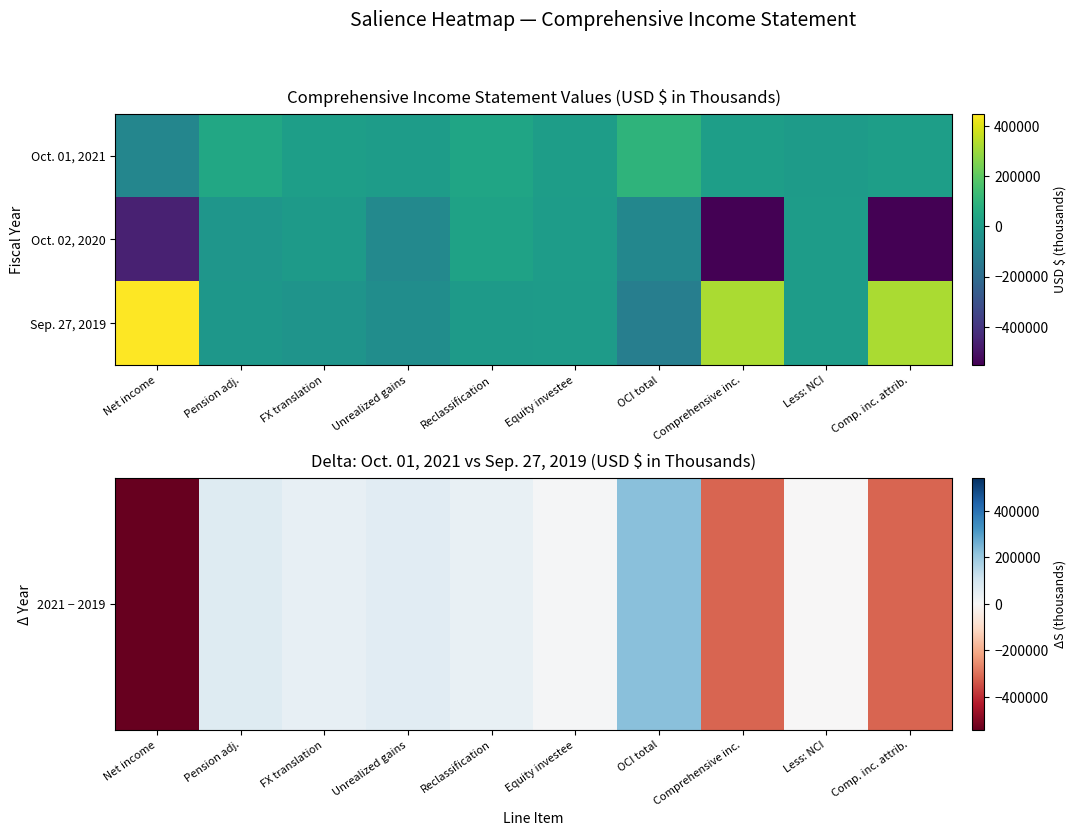

Which series has the largest range (max minus min)?

2021 − 2019